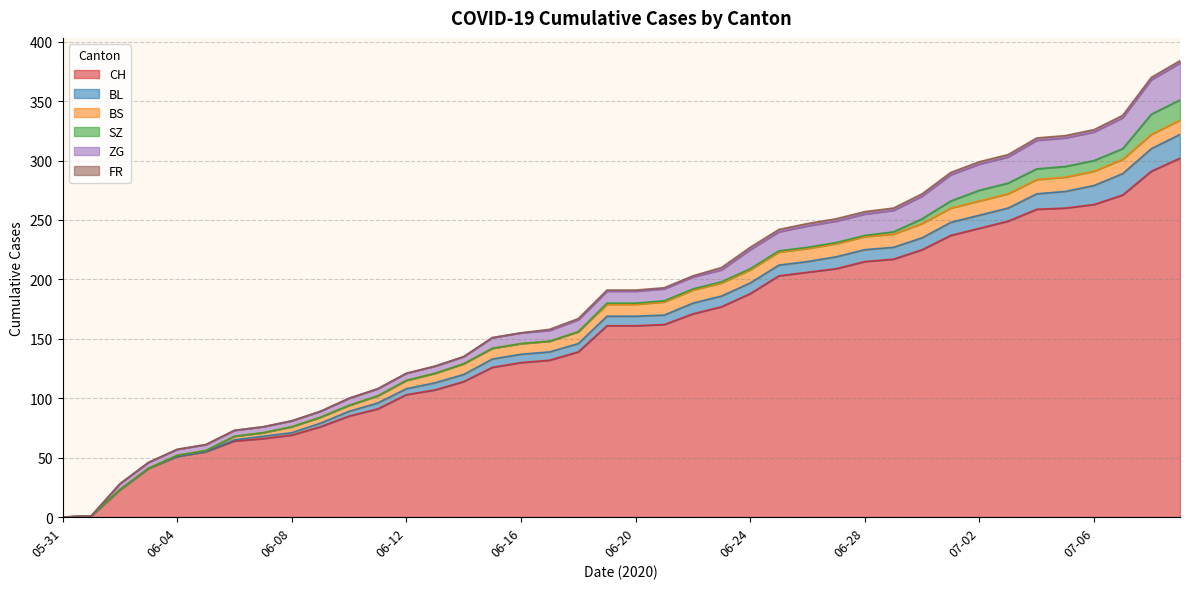

Is the value of BS at 2020-07-07 greater than the value of FR at 2020-06-08?

Yes